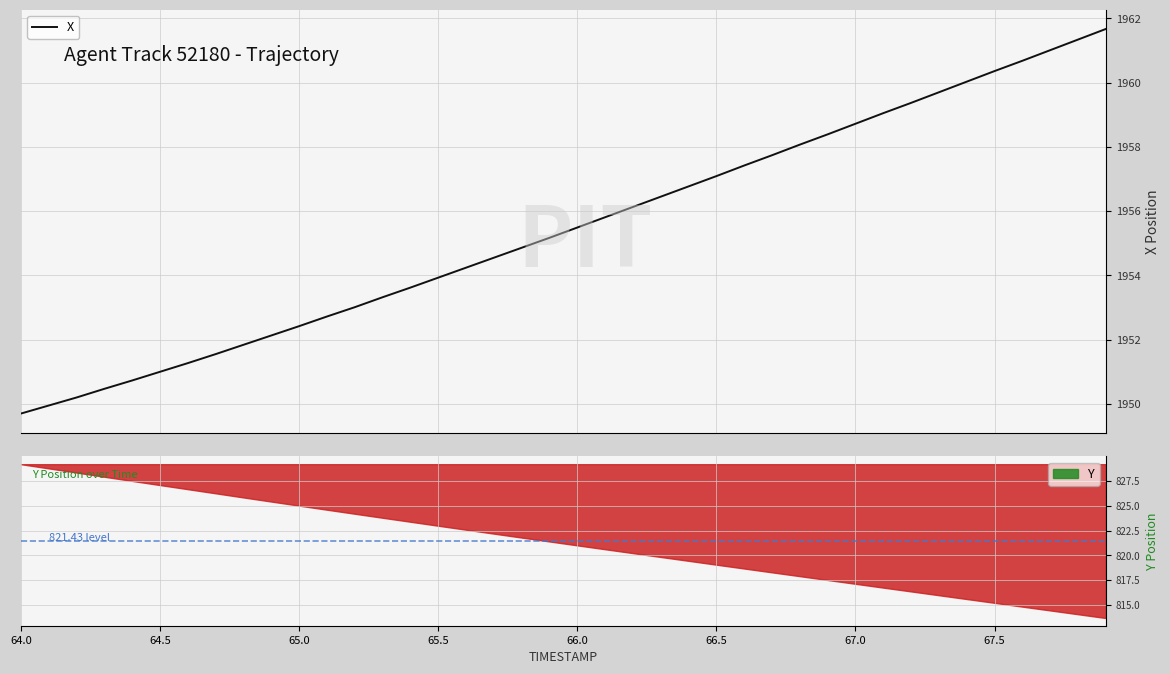

What is the average value?

1955.4